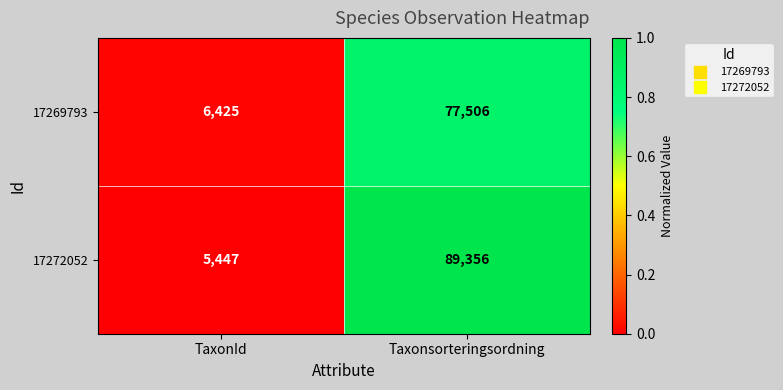

Rank the series by their maximum value, from highest to lowest.

17272052, 17269793